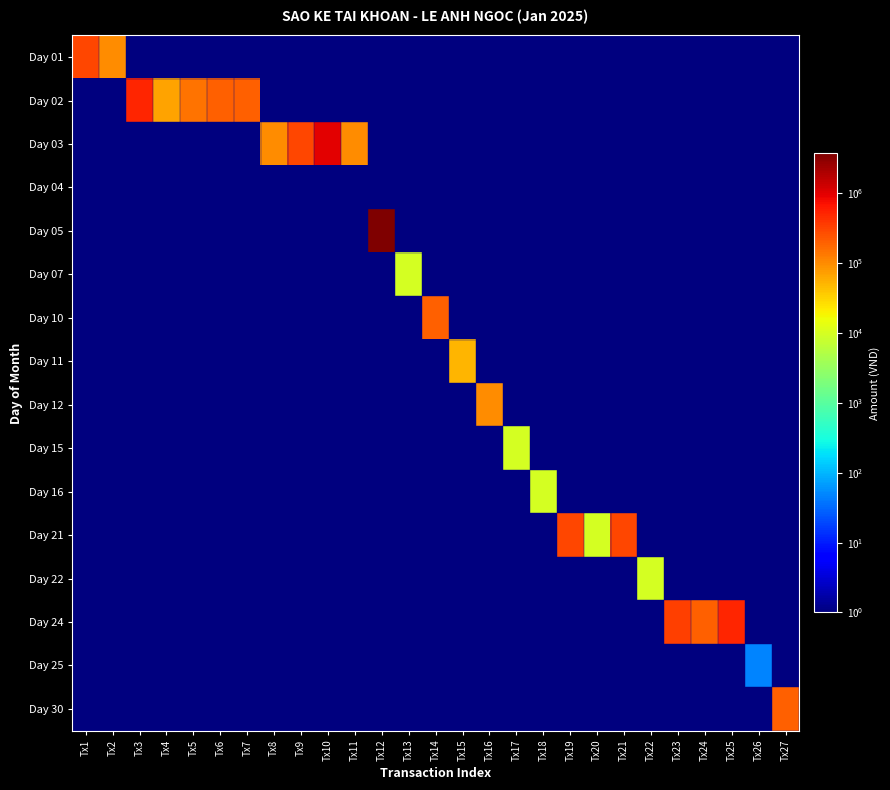

Rank the series by their maximum value, from highest to lowest.

Day 05, Day 03, Day 02, Day 24, Day 01, Day 21, Day 10, Day 30, Day 12, Day 11, Day 07, Day 15, Day 16, Day 22, Day 25, Day 04